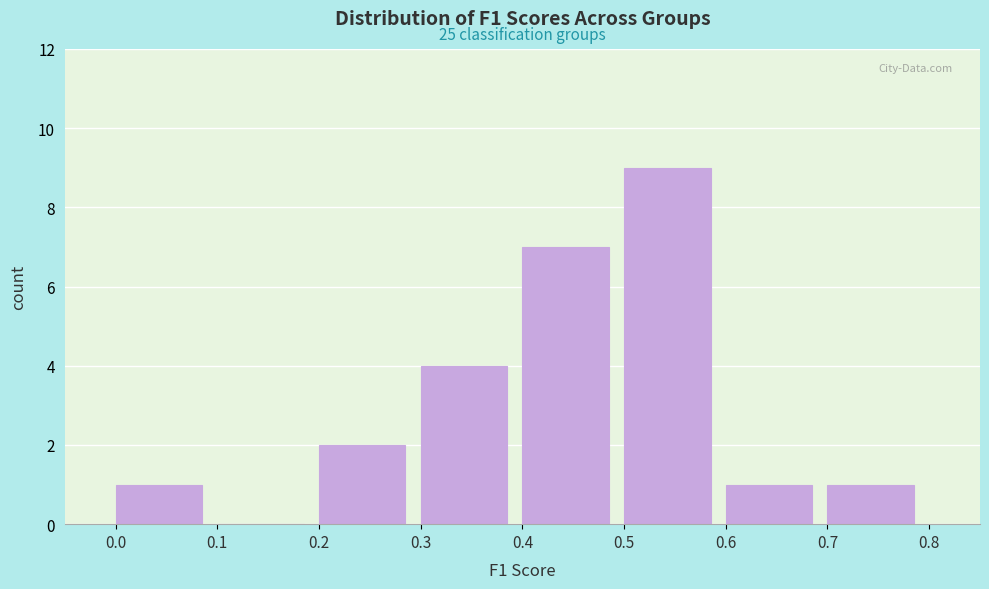

Over which range of the x-axis is the bar tallest?

0.5 to 0.6